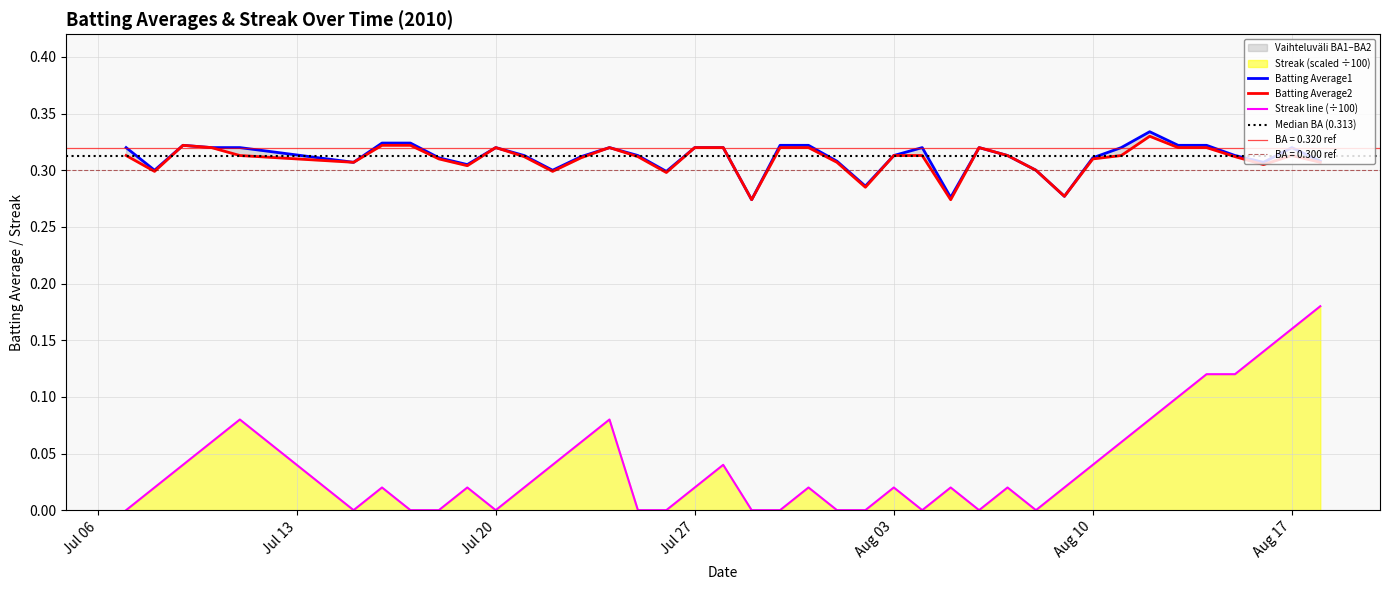

True or false: Streak and Batting Average1 intersect in this chart.

False